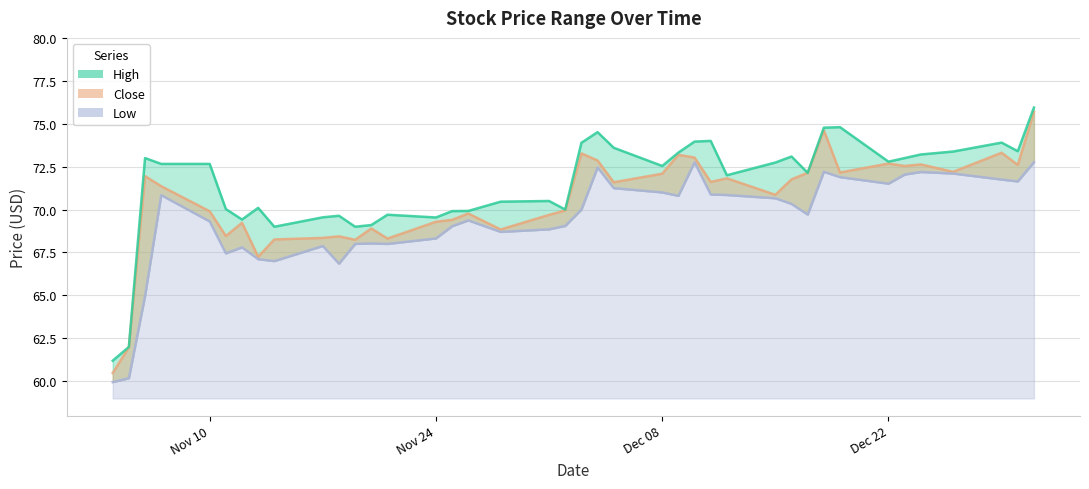

True or false: High and Close cross at least once.

False